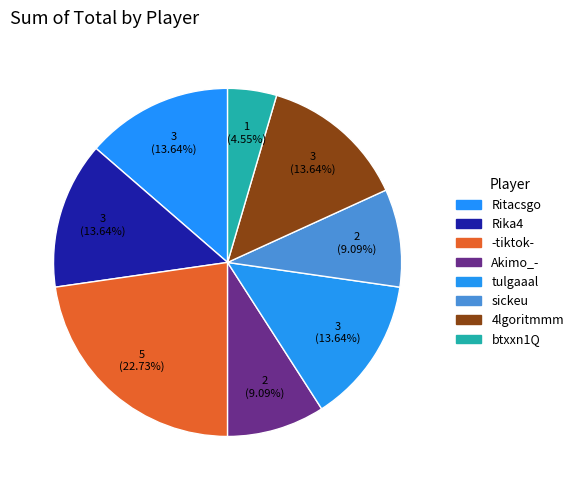

How many segments does this pie chart have?

8